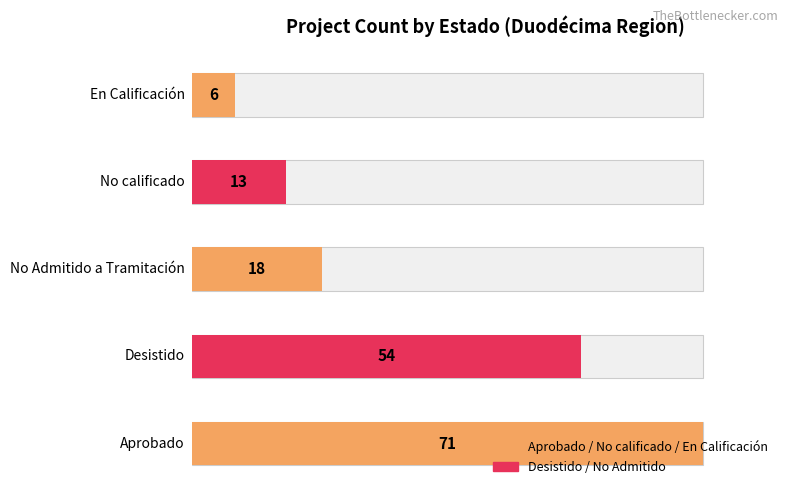

What position from the right is No Admitido a Tramitación?

3